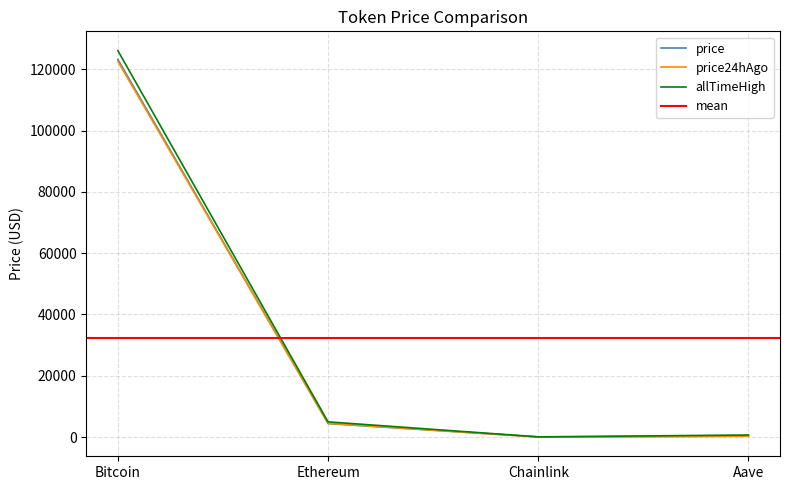

What is the label of the 1st point from the right?

Aave